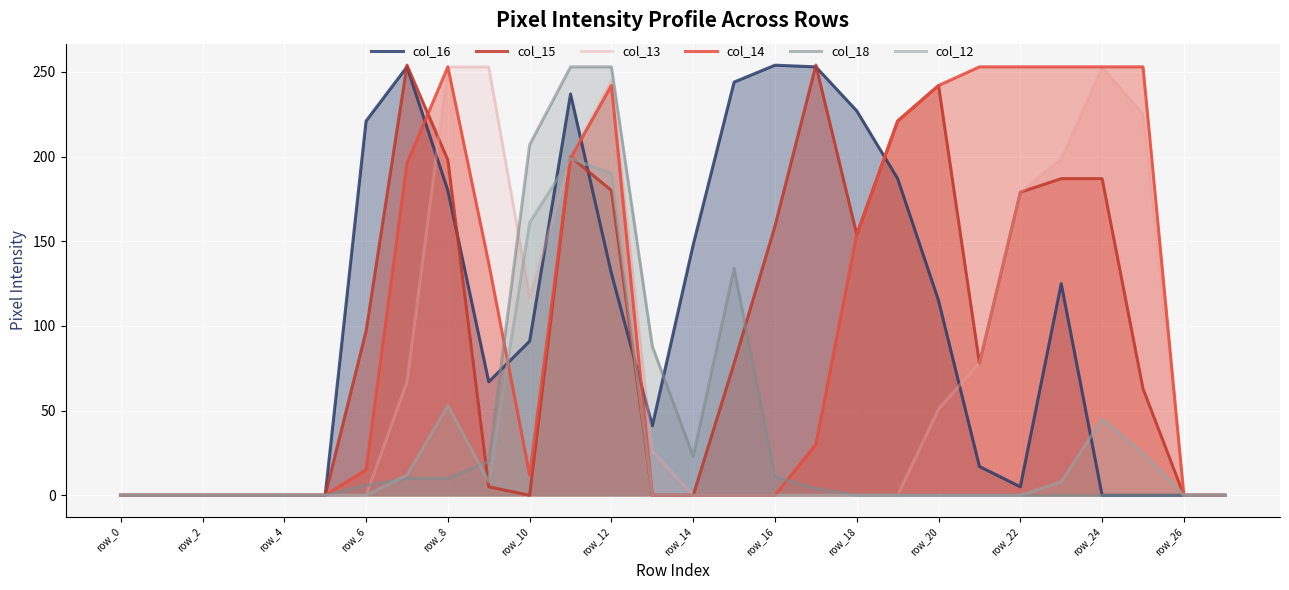

Is it true that col_18 equals 23 at row_14?

True